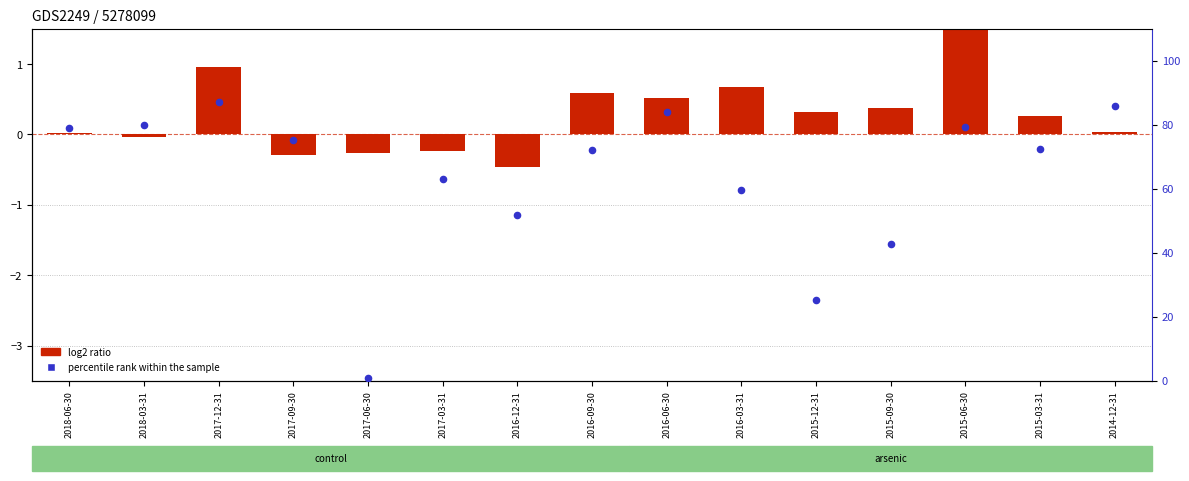

Which series has the largest Y range (max minus min)?

percentile rank within the sample